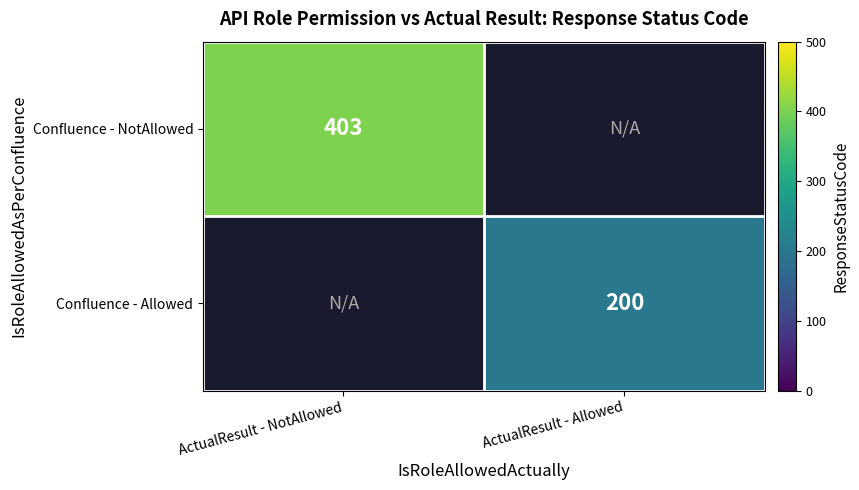

At how many categories does at least one series exceed 246?

1